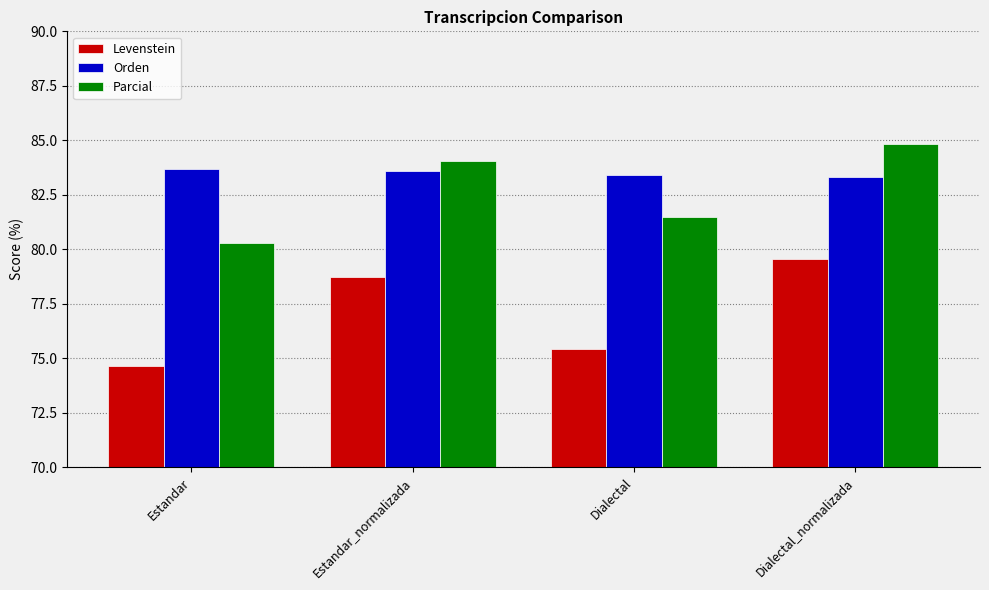

Rank the series by their maximum value, from lowest to highest.

Levenstein, Orden, Parcial